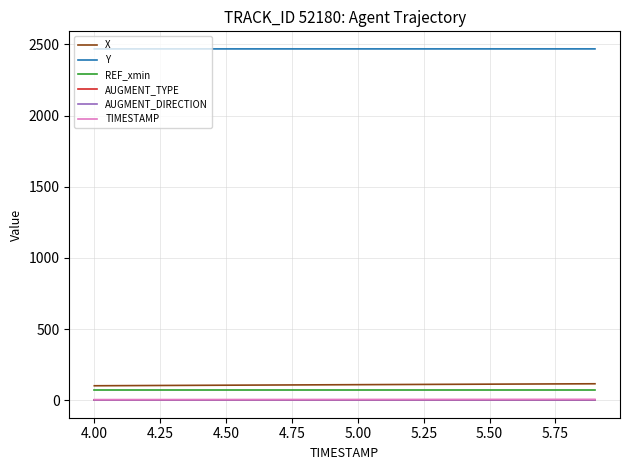

What is the greatest value displayed?

2469.0